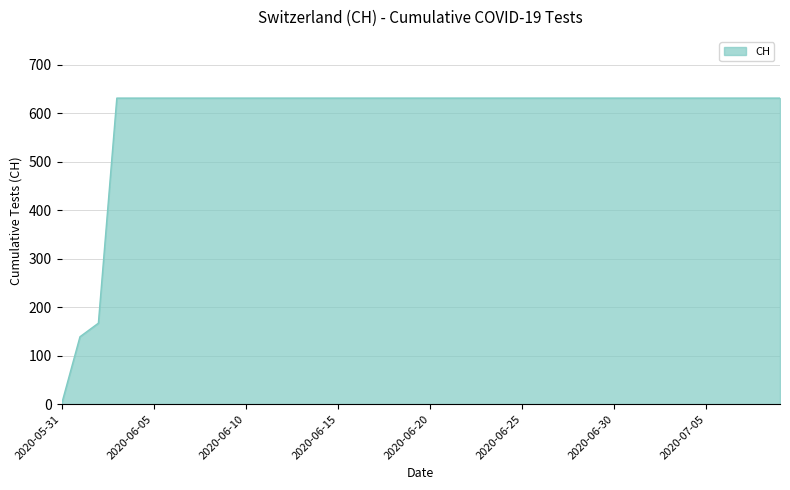

What is the difference between the maximum and minimum values?

631